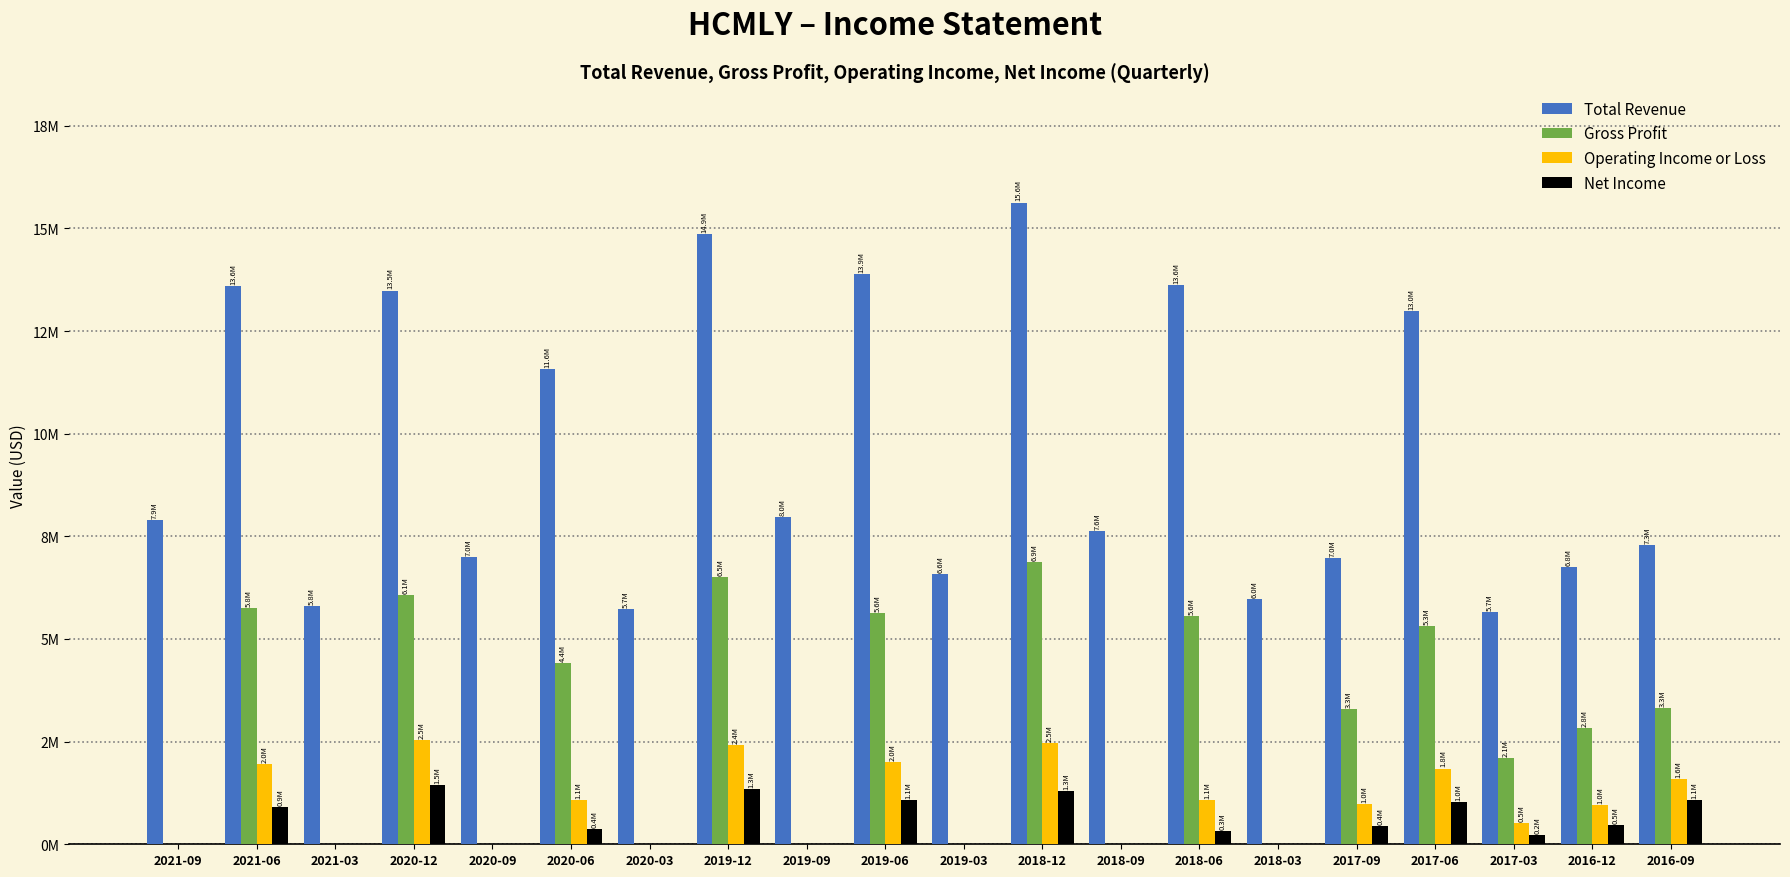

What are all the series names shown in the legend?

Total Revenue, Gross Profit, Operating Income or Loss, Net Income